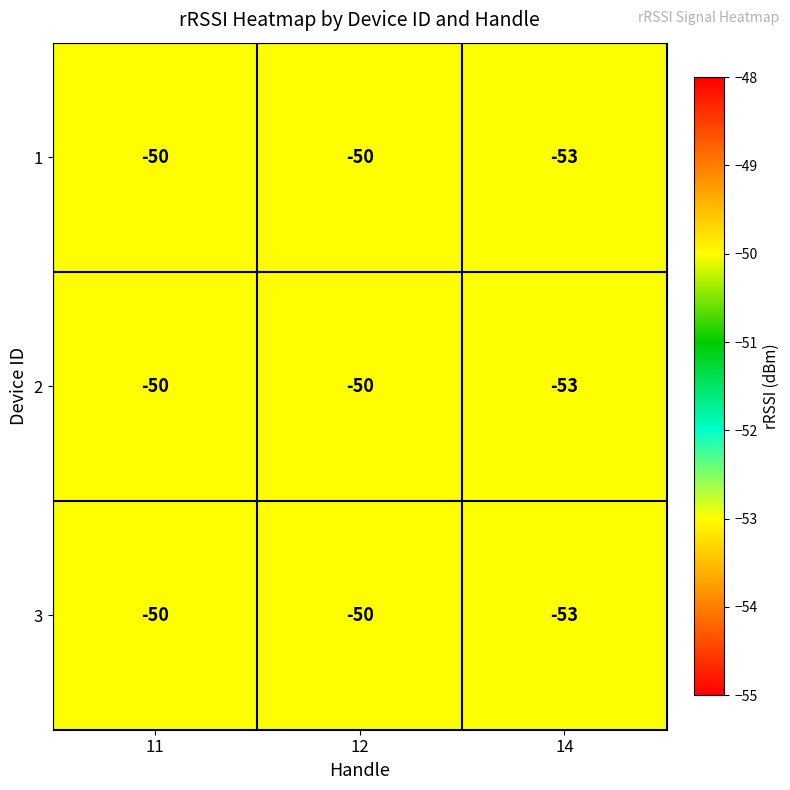

Is it true that 3 equals -53 at 14?

True